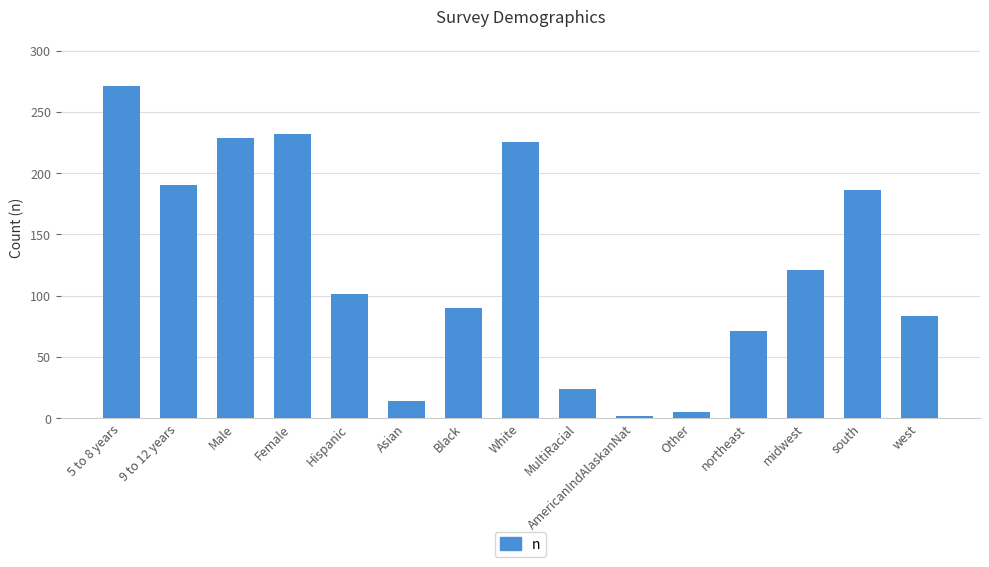

Count the number of categories in the chart.

15